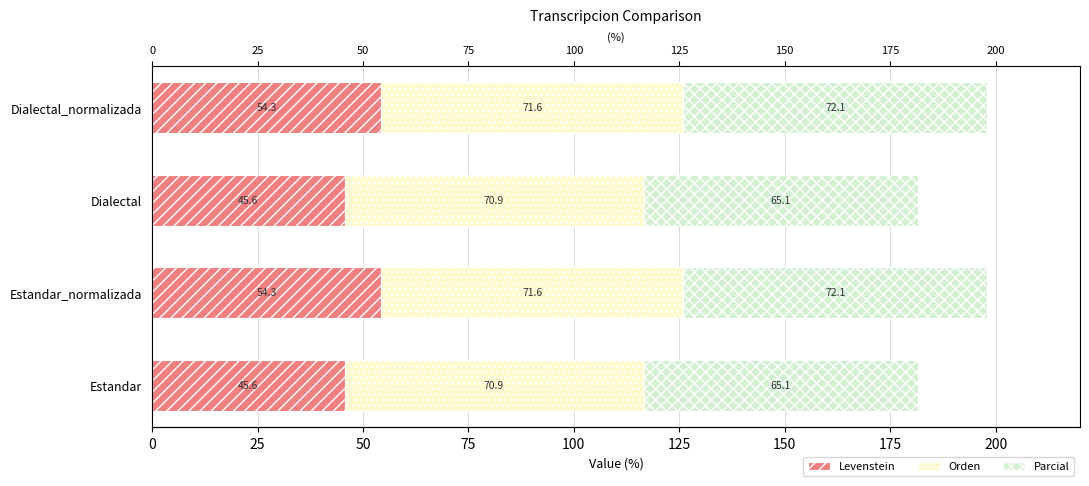

Which series has the widest spread of values?

Levenstein